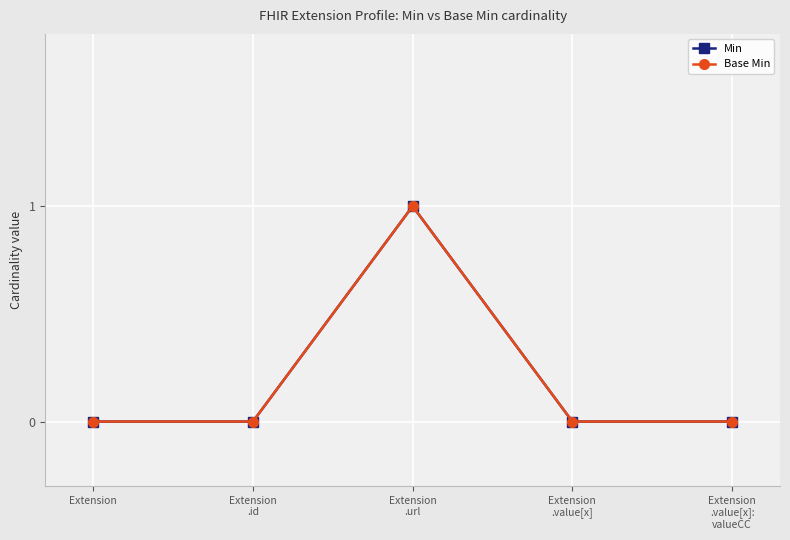

At which category does the chart reach its peak across all series?

Extension
.url